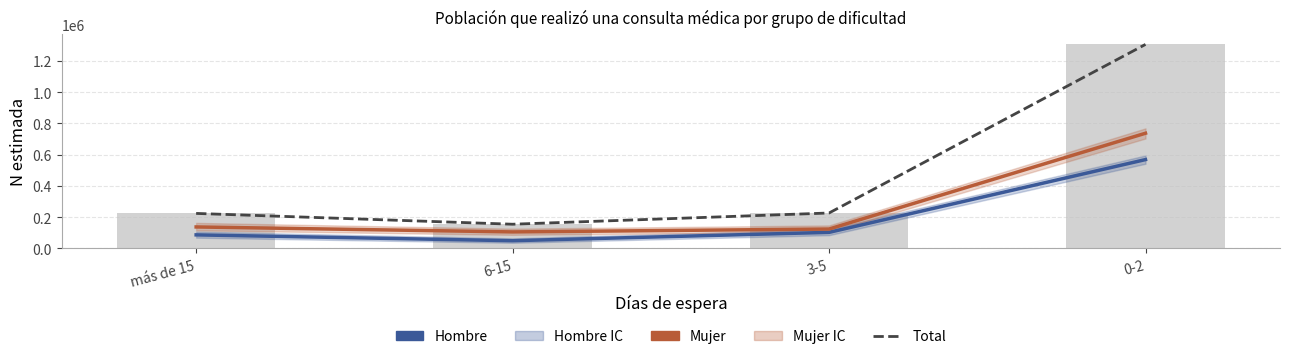

Are the bars grouped side by side (vs. stacked)?

Yes